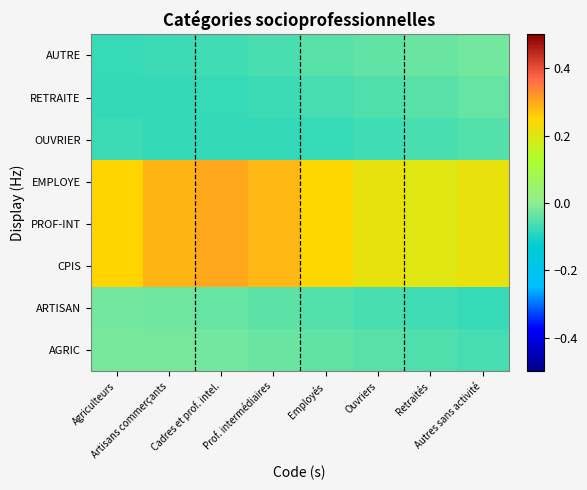

Which category has the highest value across all series?

Cadres et prof. intel.